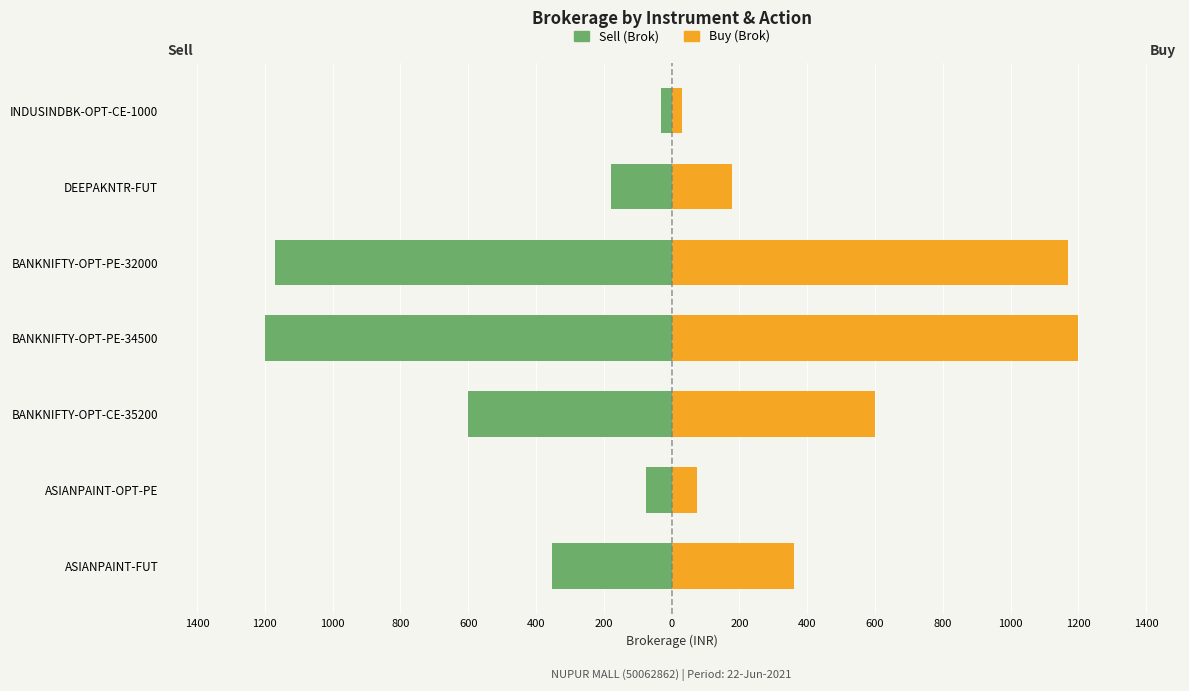

What is the spread (max minus min) of values at BANKNIFTY-OPT-PE-32000?

2340.0